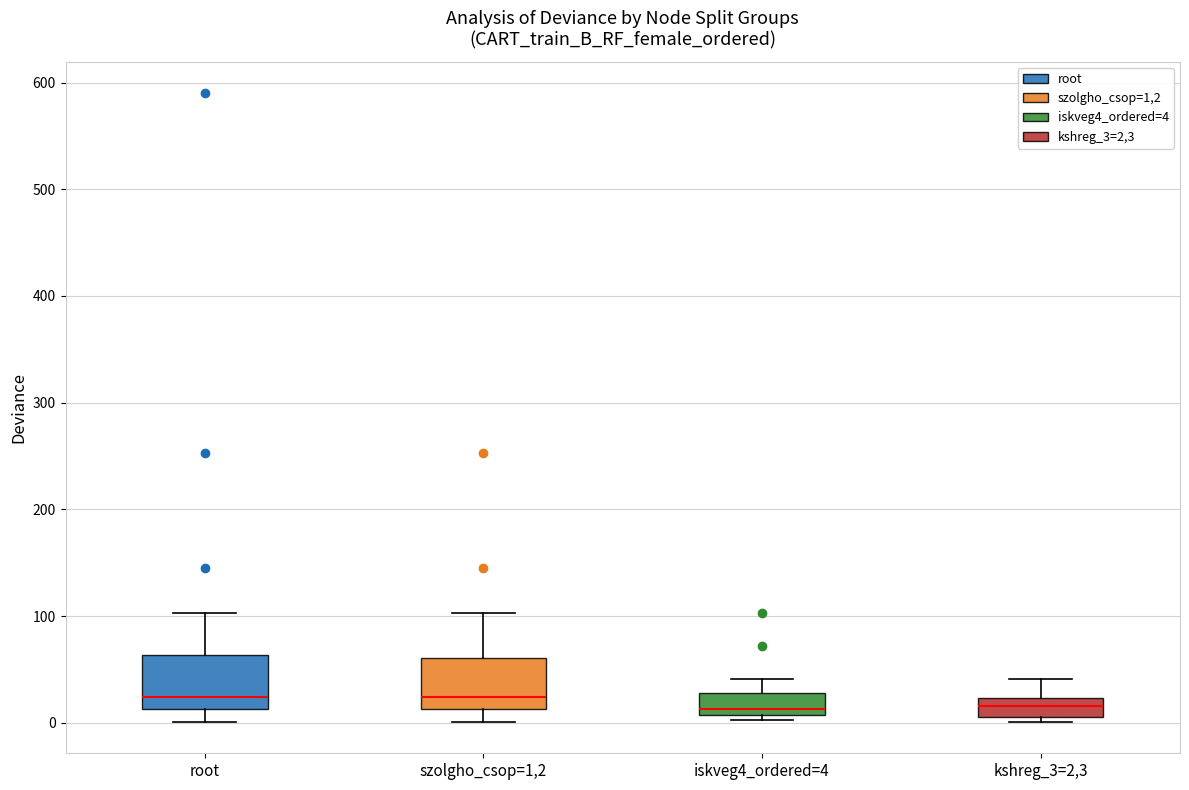

Where does the median line of the box for szolgho_csop=1,2 sit on the y-axis? The values are not printed on the chart, so give them approximately, as read against the axis.

20